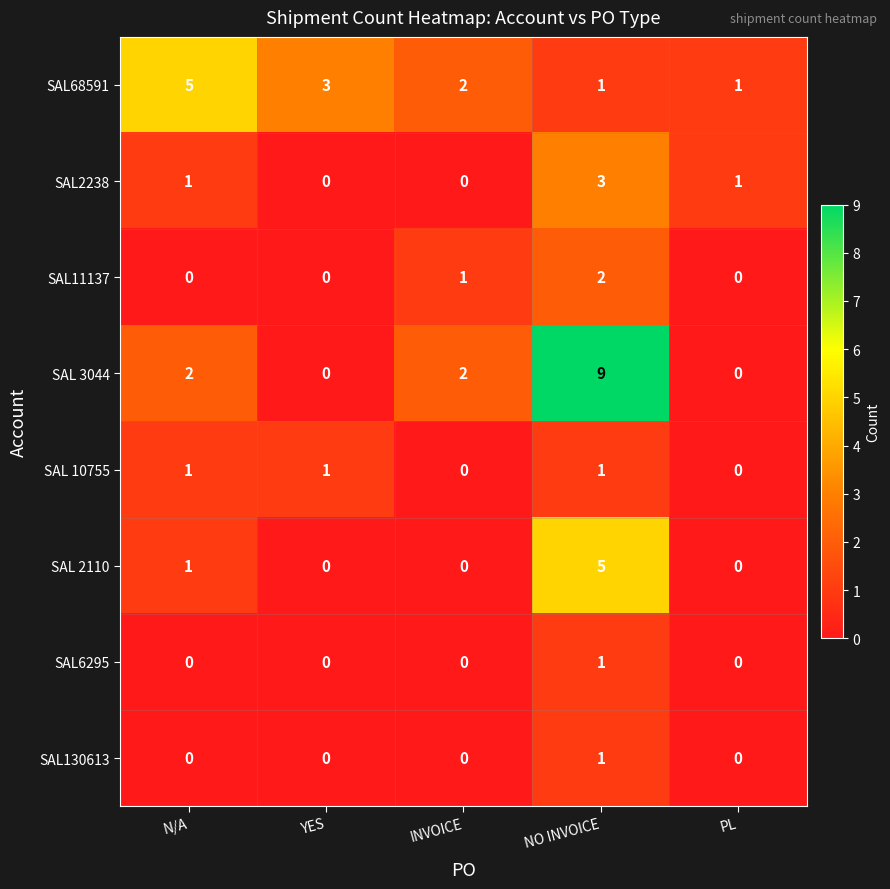

Count the number of categories in the chart.

5